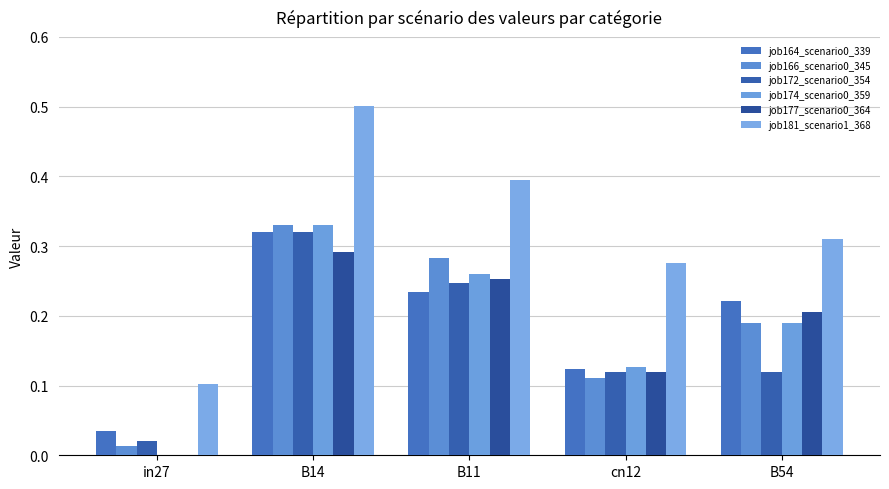

Reading left to right, list all the values displayed in this chart.

job164_scenario0_339: 0.0	0.3	0.2	0.1	0.2
job166_scenario0_345: 0.0	0.3	0.3	0.1	0.2
job172_scenario0_354: 0.0	0.3	0.2	0.1	0.1
job174_scenario0_359: 0.0	0.3	0.3	0.1	0.2
job177_scenario0_364: 0.0	0.3	0.3	0.1	0.2
job181_scenario1_368: 0.1	0.5	0.4	0.3	0.3